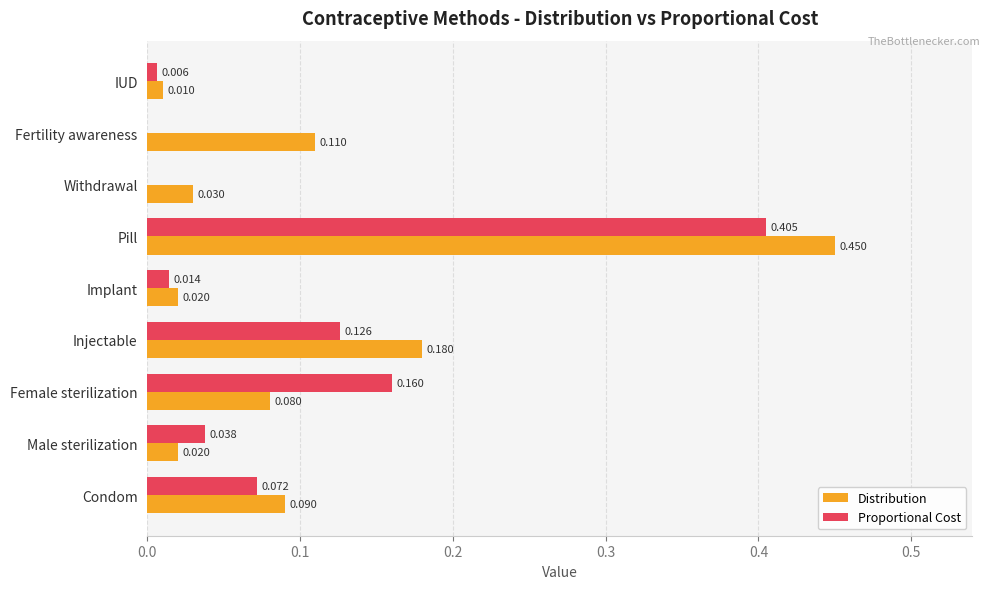

At which label does Distribution reach its peak?

Pill